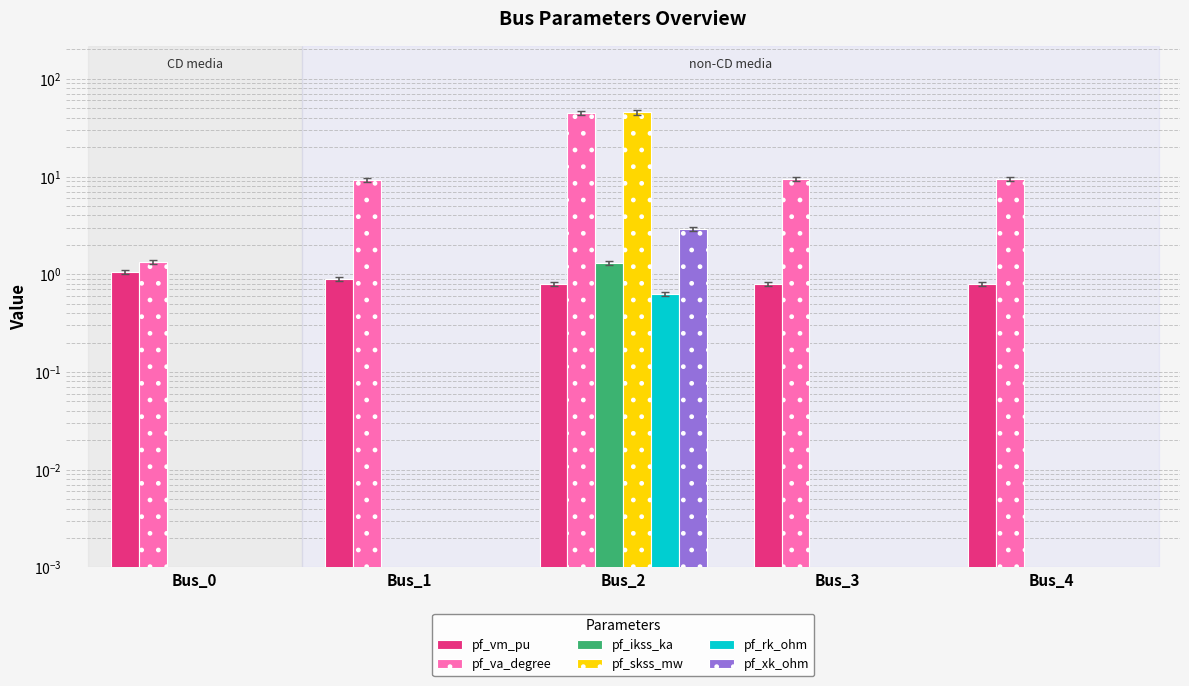

At how many categories does at least one series exceed 18?

1